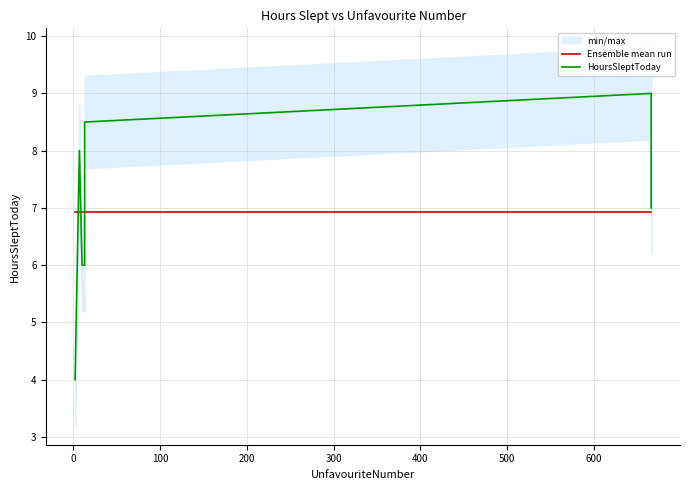

Which series has the widest spread of values?

HoursSleptToday